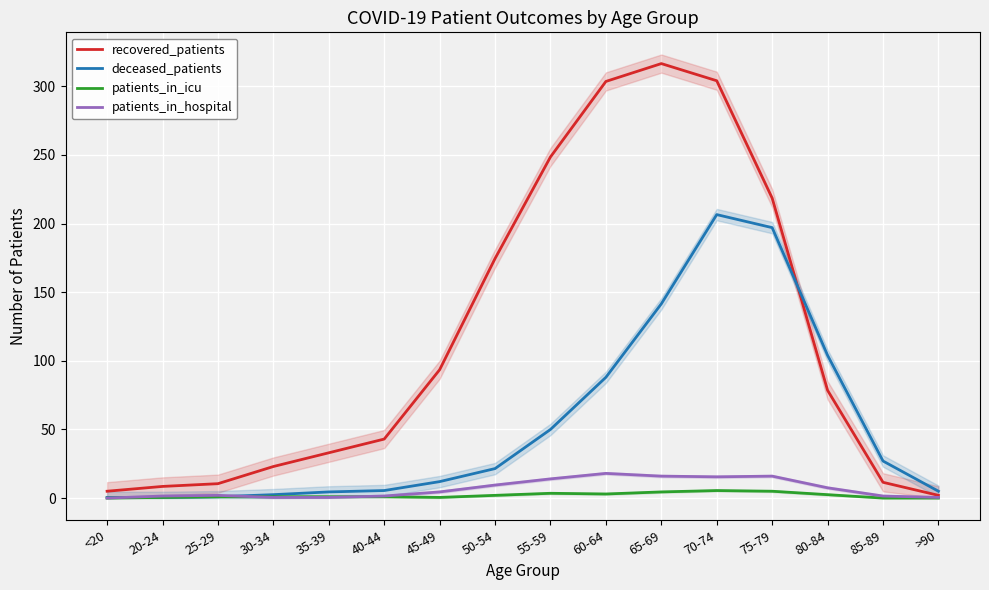

The recovered_patients series shows 93.5 at 45-49. True or false?

True